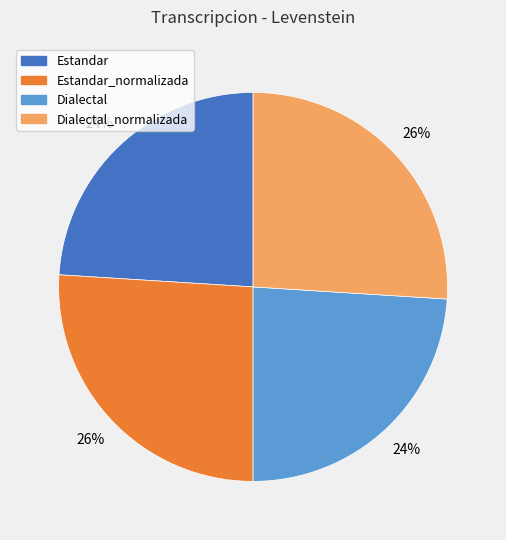

To the nearest percent, what portion does Dialectal represent?

24%